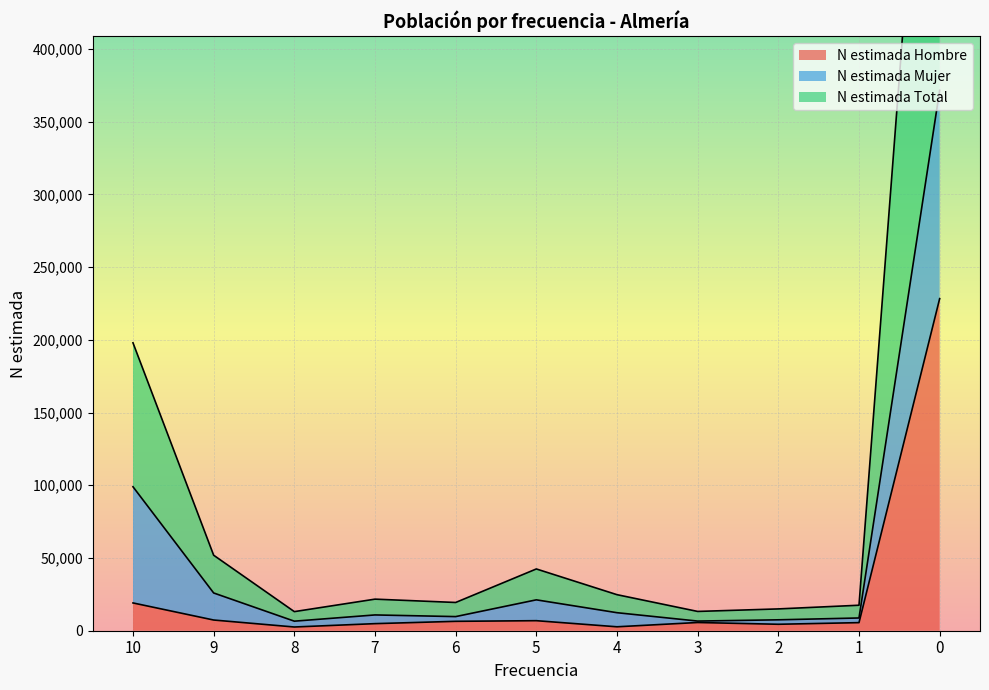

What is the lowest value of the N estimada Total series?

13126